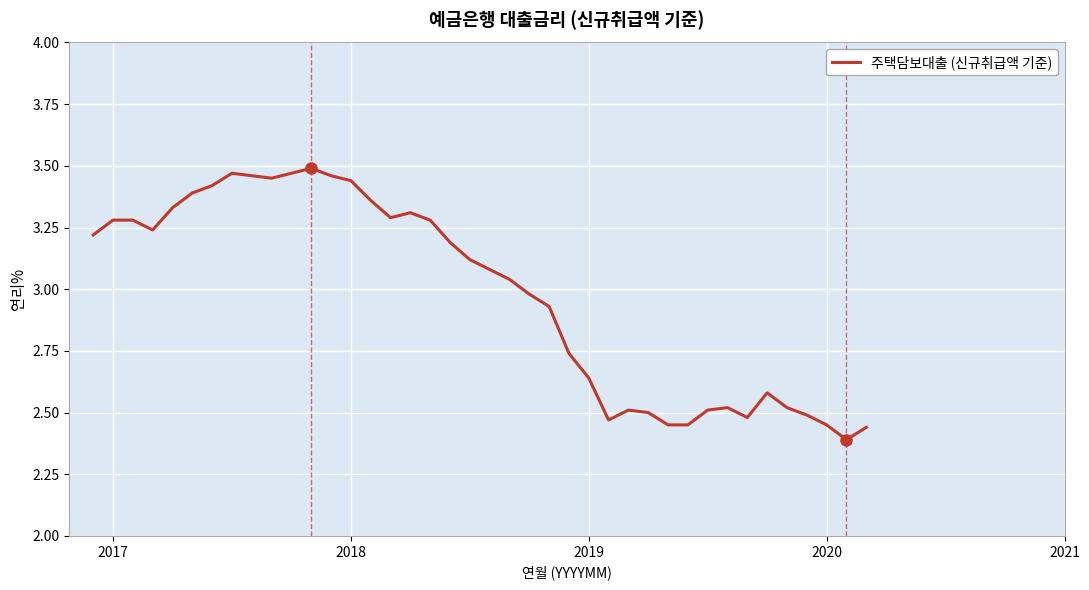

How many lines are shown in the chart?

1